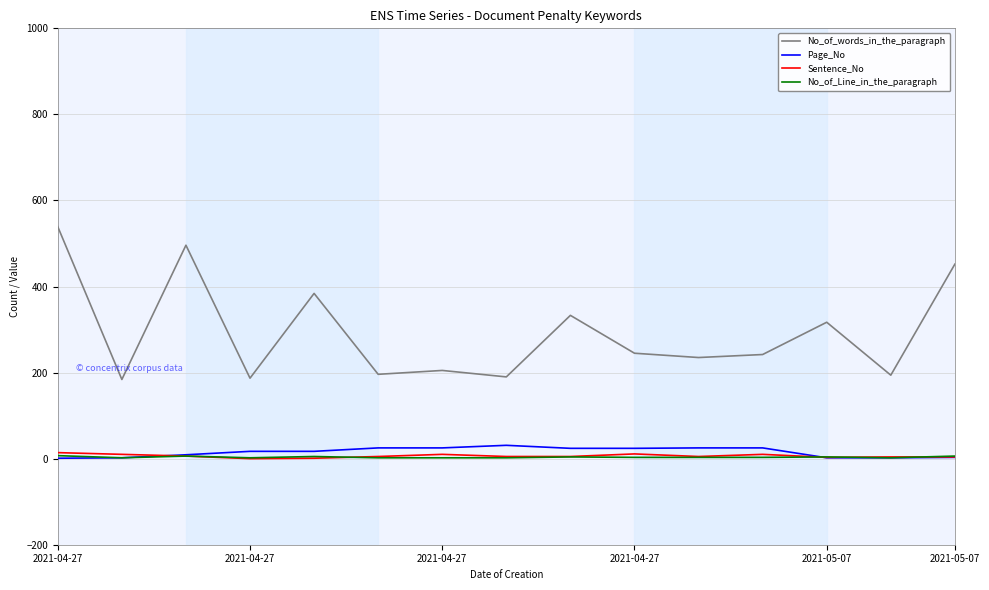

Does the chart have visible grid lines?

Yes